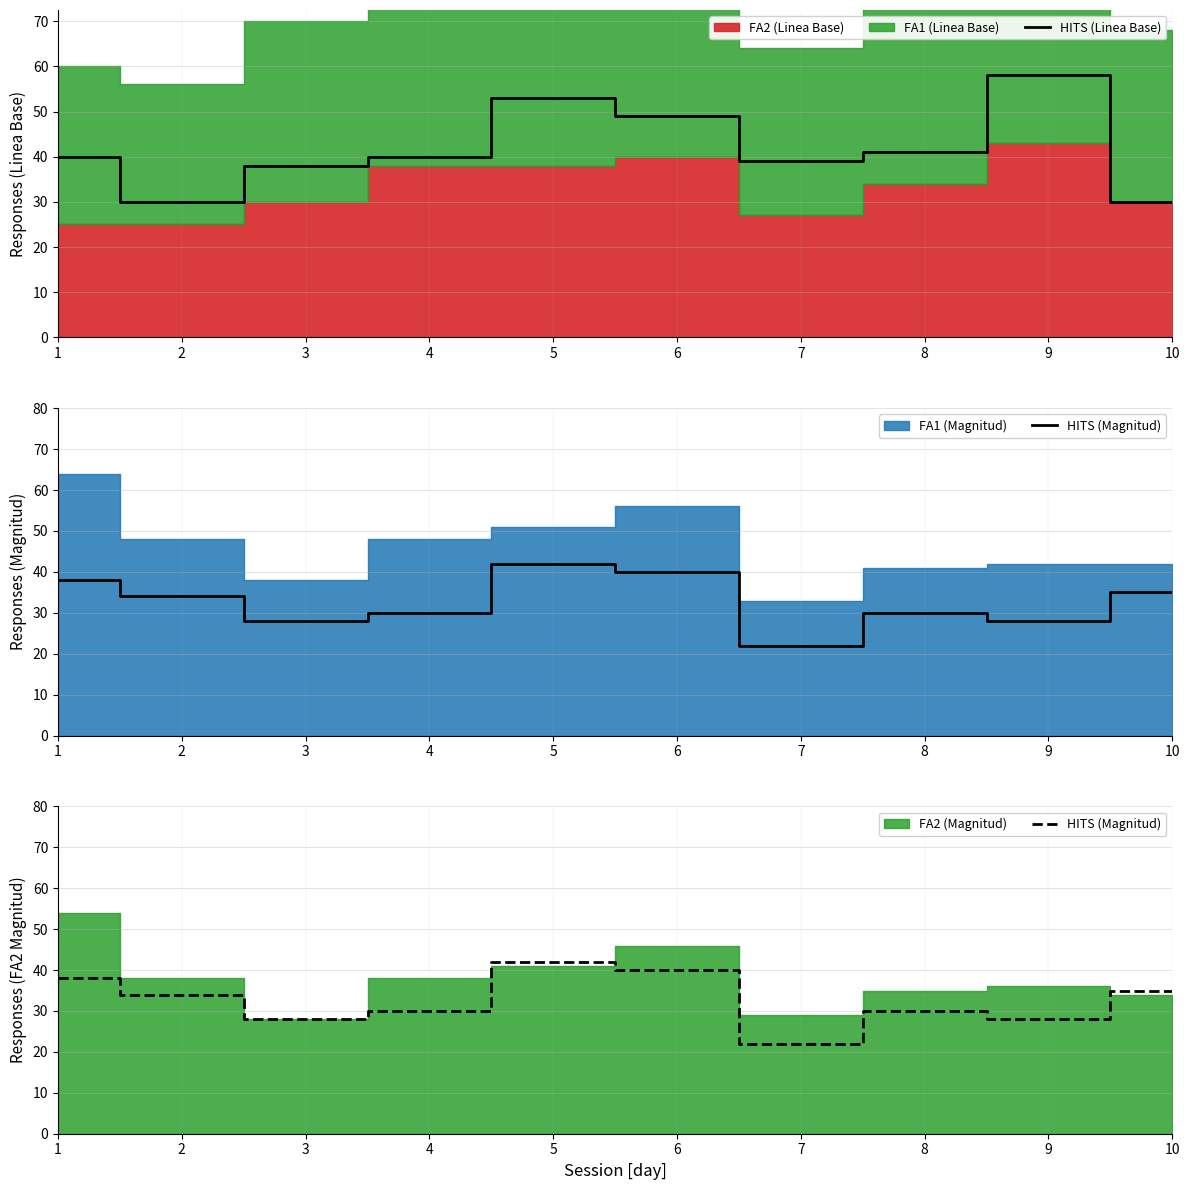

Is the value of HITS (Linea Base) at 5 greater than the value of HITS (Magnitud) at 4?

Yes